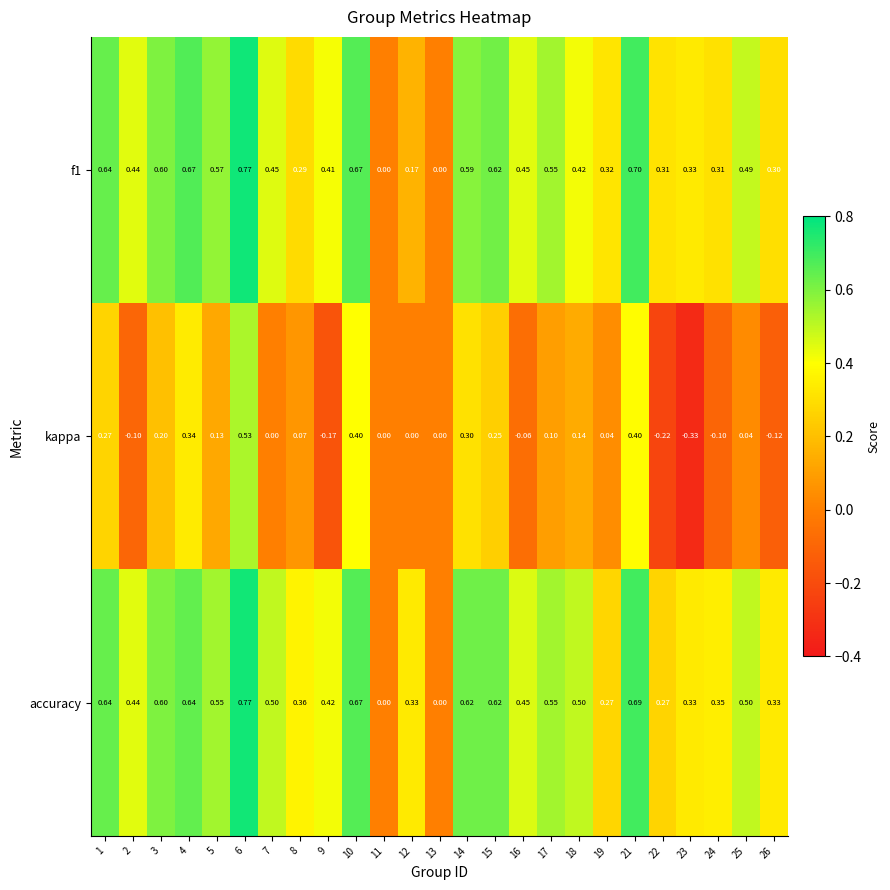

Which category has the lowest value across all series?

23